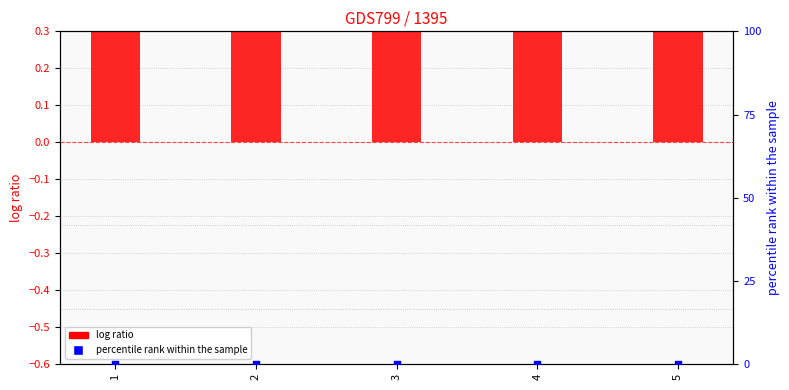

Which series has the largest Y range (max minus min)?

log ratio